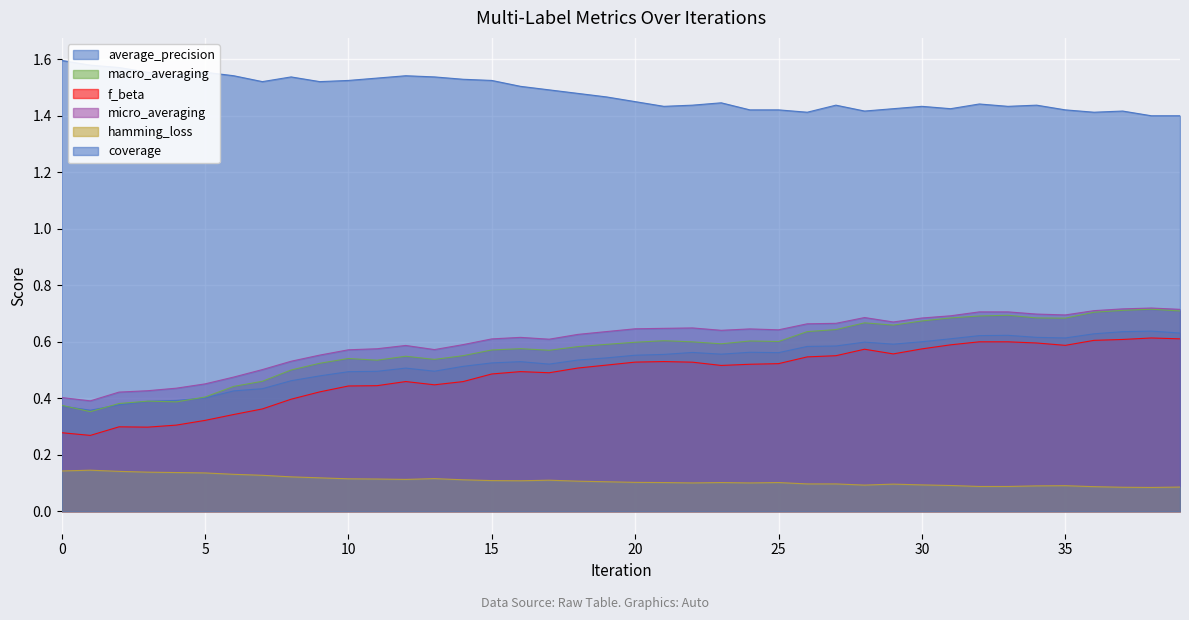

Rank the series by their maximum value, from highest to lowest.

coverage, micro_averaging, macro_averaging, average_precision, f_beta, hamming_loss